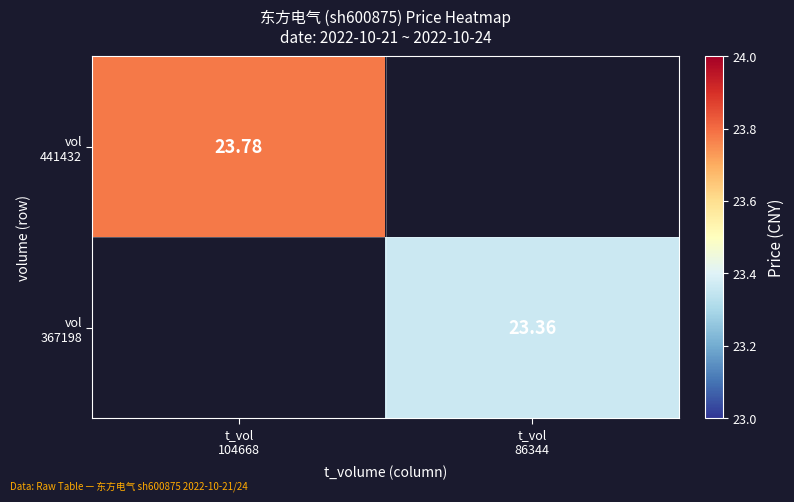

At which label does vol 441432 reach its peak?

t_vol 104668